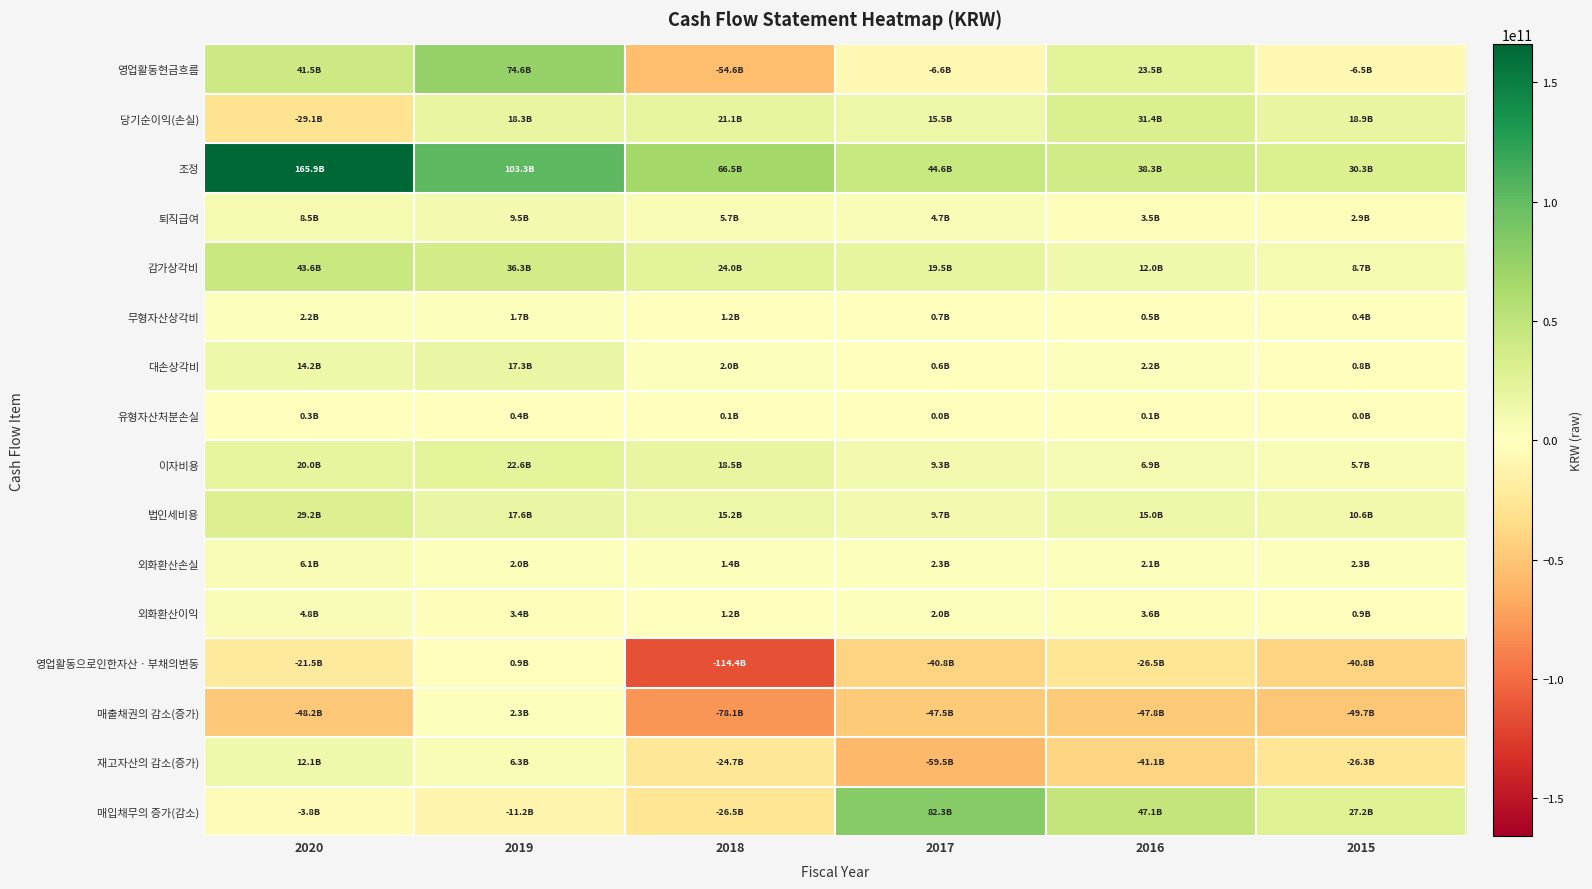

Which has a higher value, 2017 or 2015?

2015